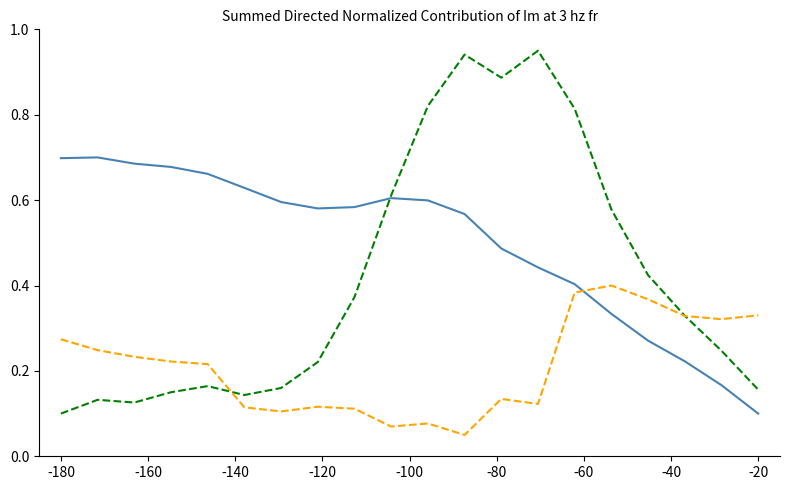

Reading right to left, what are all the values shown in this chart?

alpha: 0.2	0.2	0.3	0.4	0.6	0.8	0.9	0.9	0.9	0.8	0.6	0.4	0.2	0.2	0.1	0.2	0.2	0.1	0.1	0.1
beta: 0.1	0.2	0.2	0.3	0.3	0.4	0.4	0.5	0.6	0.6	0.6	0.6	0.6	0.6	0.6	0.7	0.7	0.7	0.7	0.7
spread: 0.3	0.3	0.3	0.4	0.4	0.4	0.1	0.1	0.1	0.1	0.1	0.1	0.1	0.1	0.1	0.2	0.2	0.2	0.2	0.3